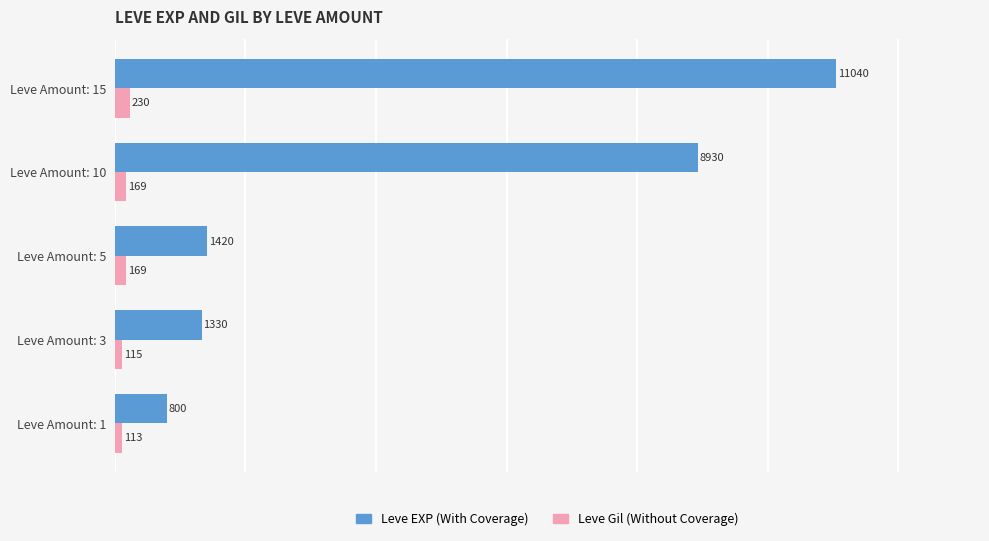

The Leve EXP (With Coverage) series shows 12111 at Leve Amount: 10. True or false?

False